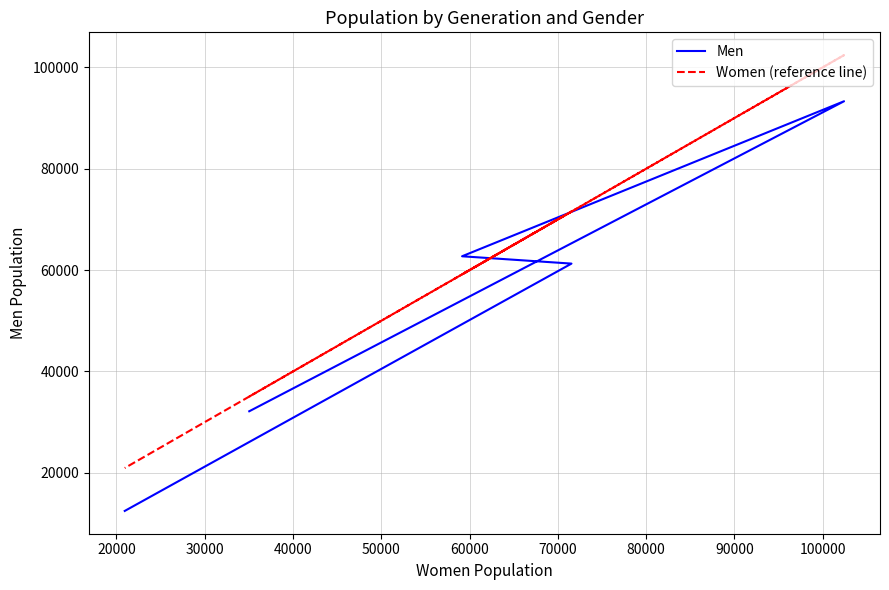

In Women (reference line), how many points are lower than both neighbors (excluding endpoints)?

1